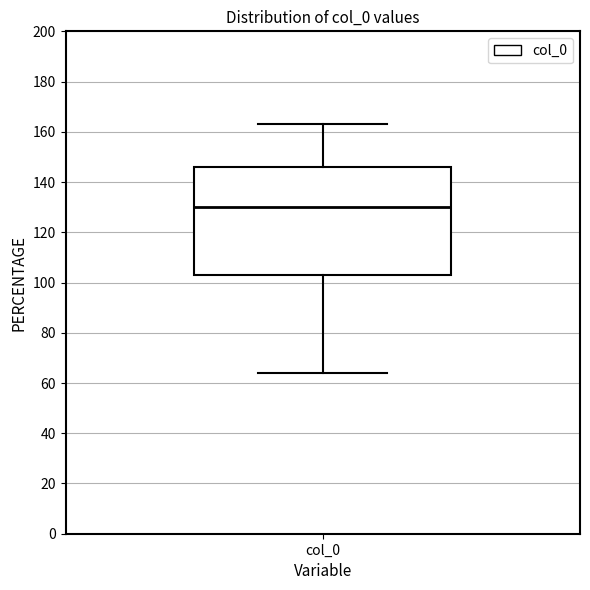

Where does the upper whisker of the box for col_0 end on the y-axis? The values are not printed on the chart, so give them approximately, as read against the axis.

164